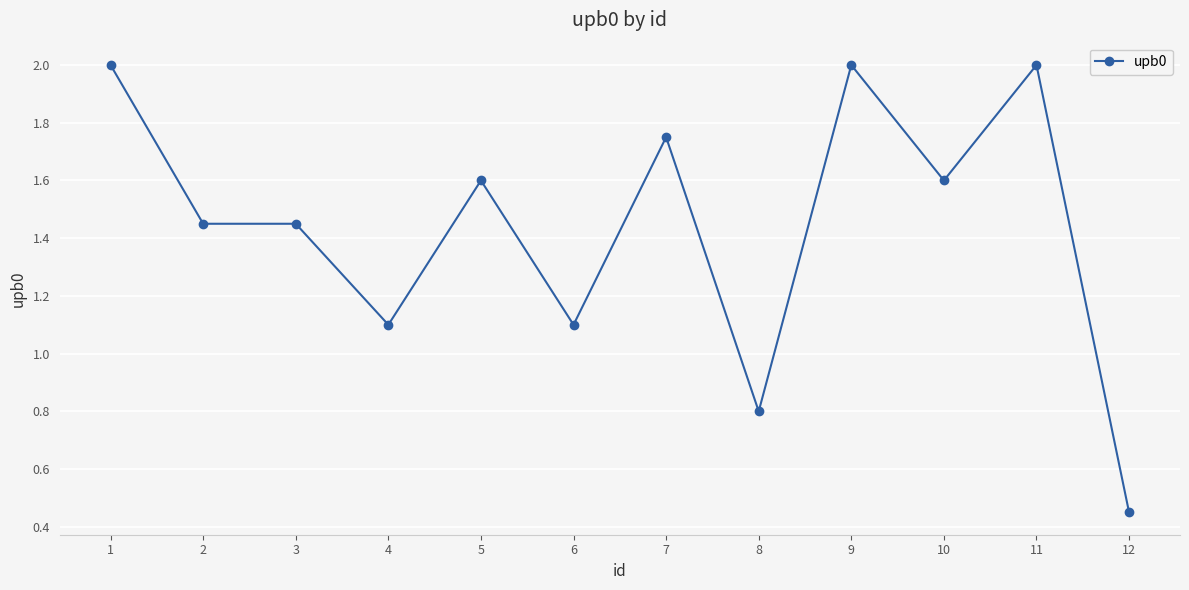

How many values are below 1?

2